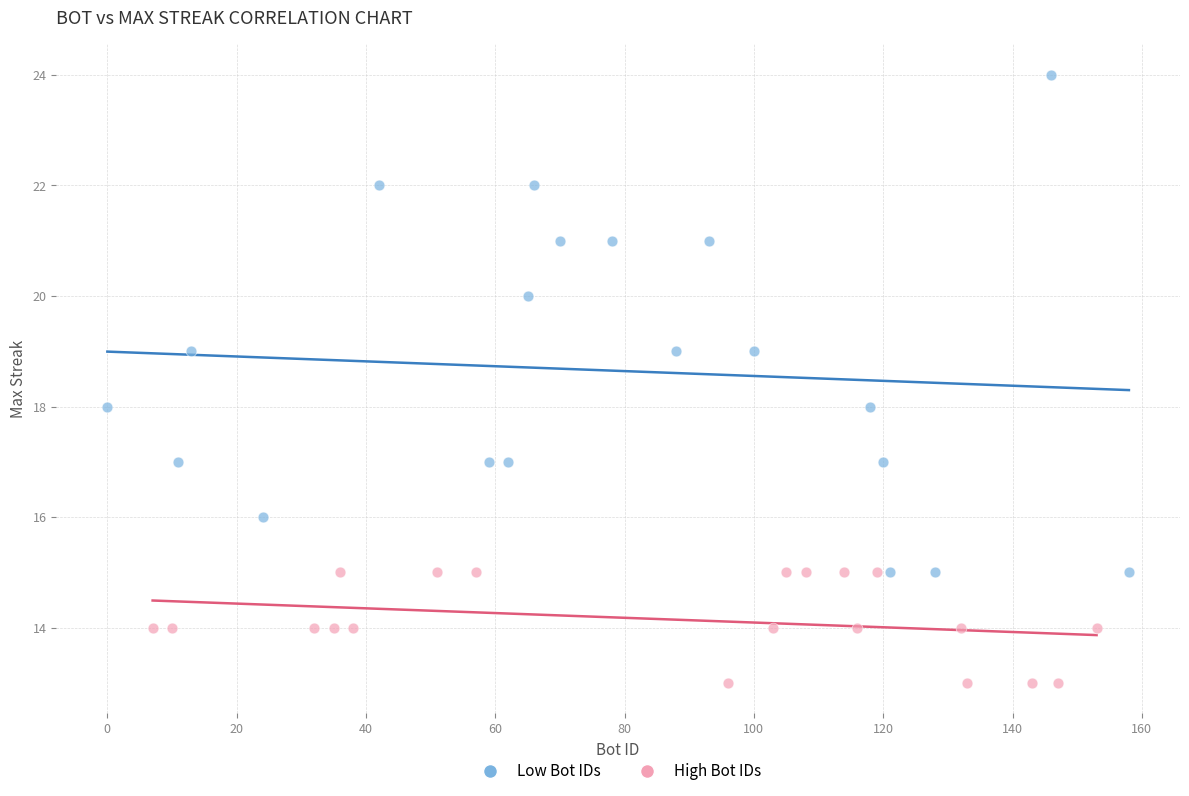

Which series has the largest Y range (max minus min)?

Low Bot IDs